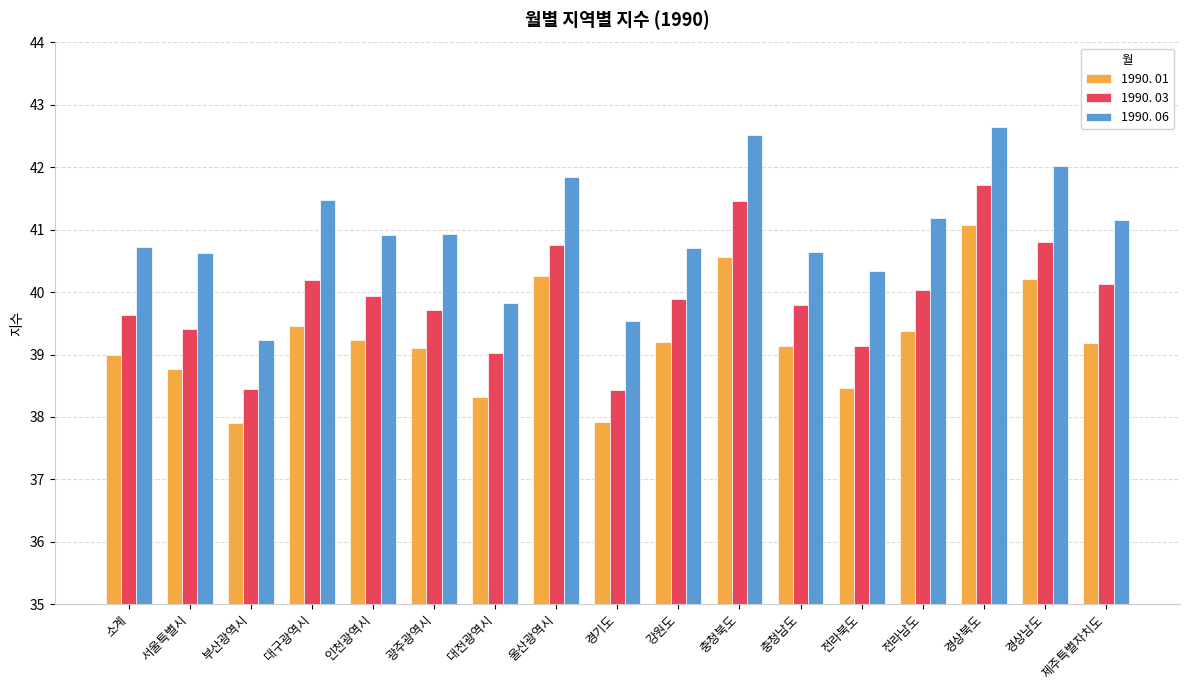

At how many categories does at least one series exceed 39?

17